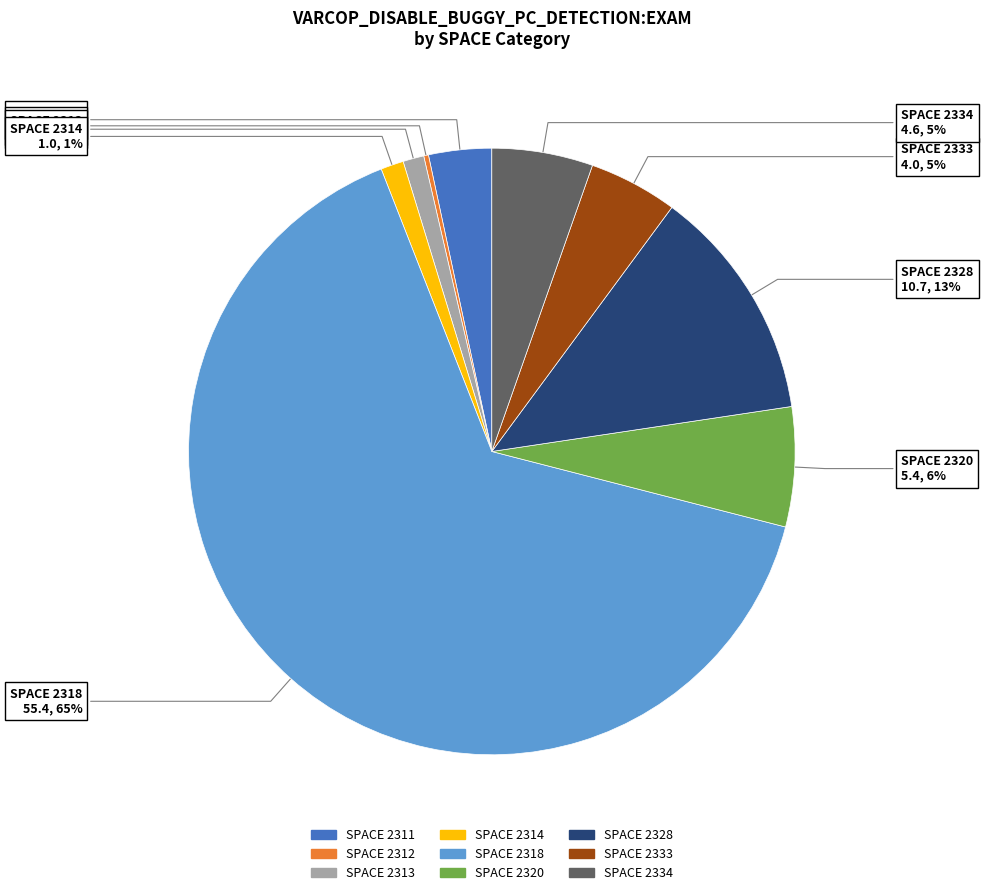

Is there any slice that represents more than half of the pie?

Yes